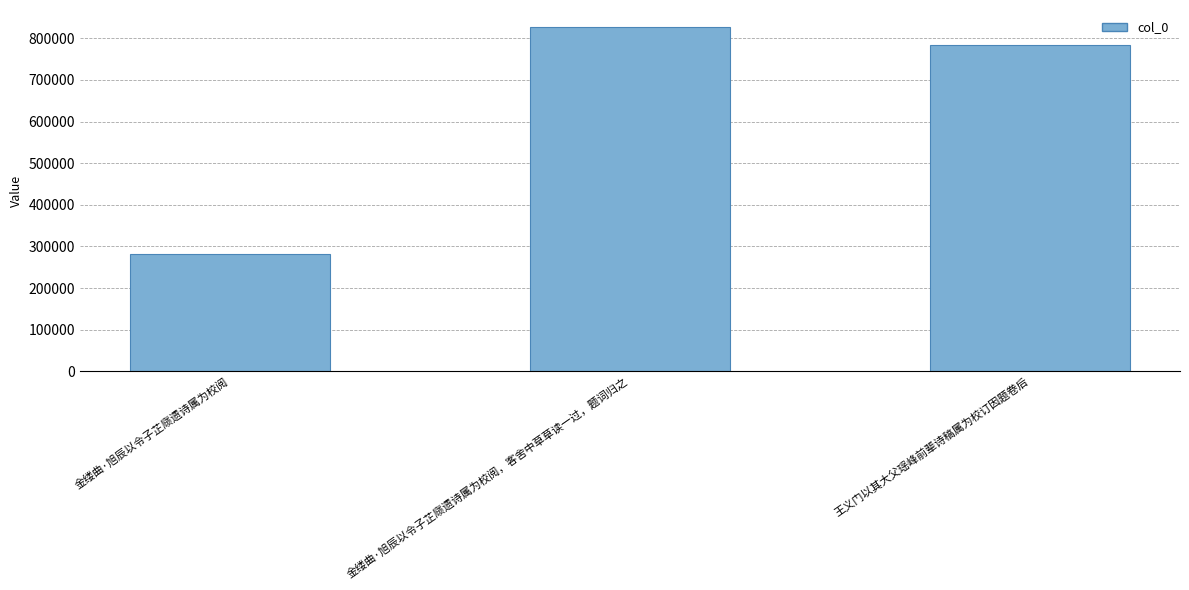

What is the label of the 2nd bar from the left?

金缕曲·旭辰以令子芷庼遗诗属为校阅，客舍中草草读一过，题词归之